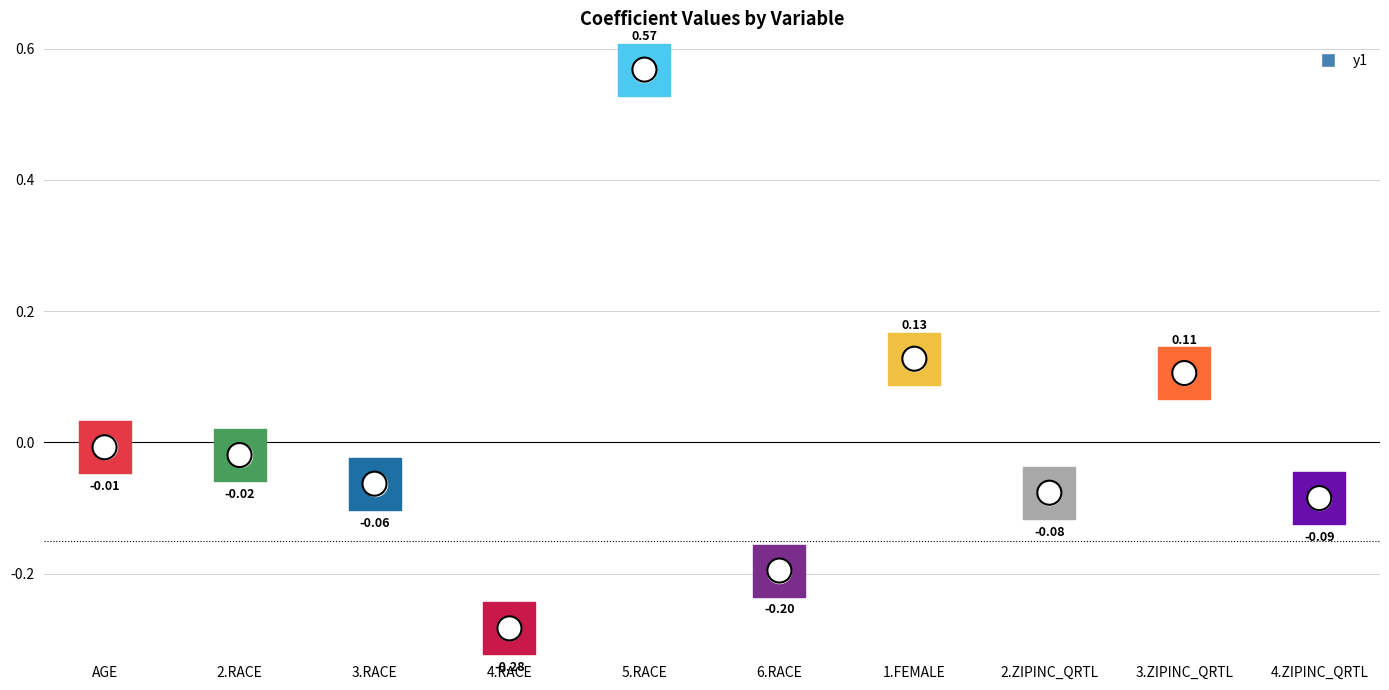

Between 6.RACE and 3.ZIPINC_QRTL, which is larger?

3.ZIPINC_QRTL